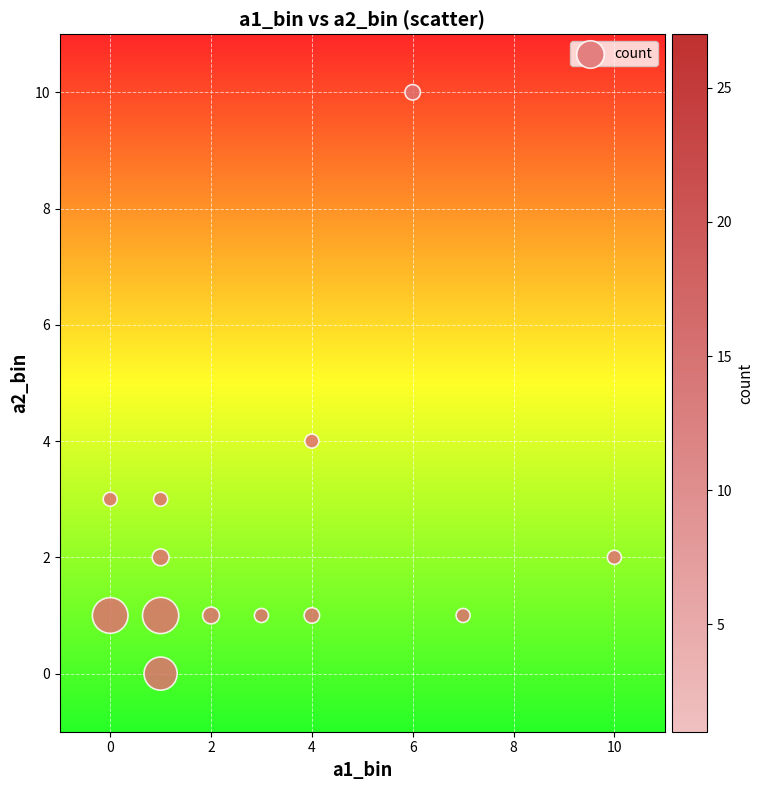

What is the range of X values (max minus min)?

10